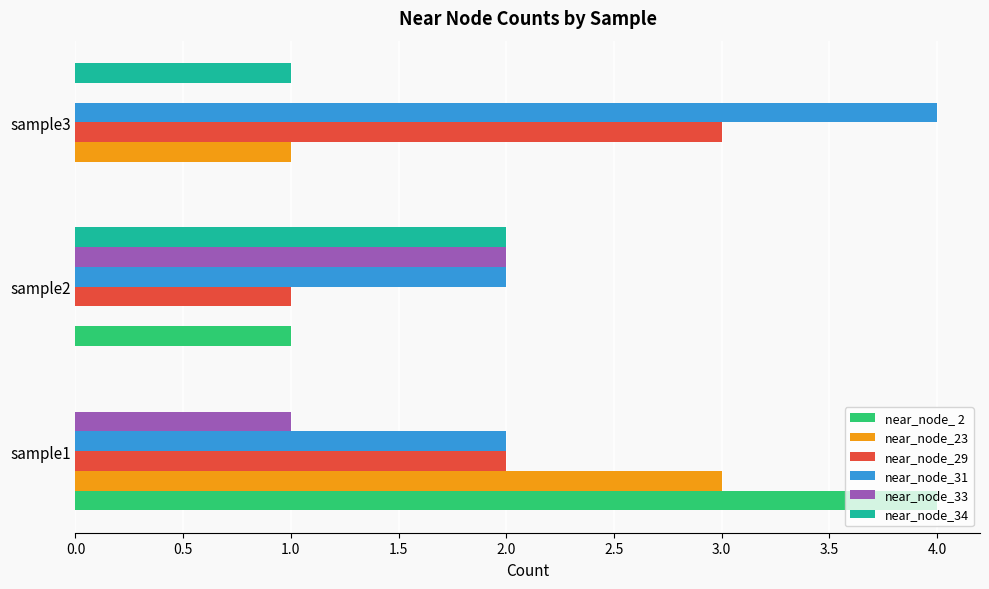

What is the sum of all near_node_31 values?

8